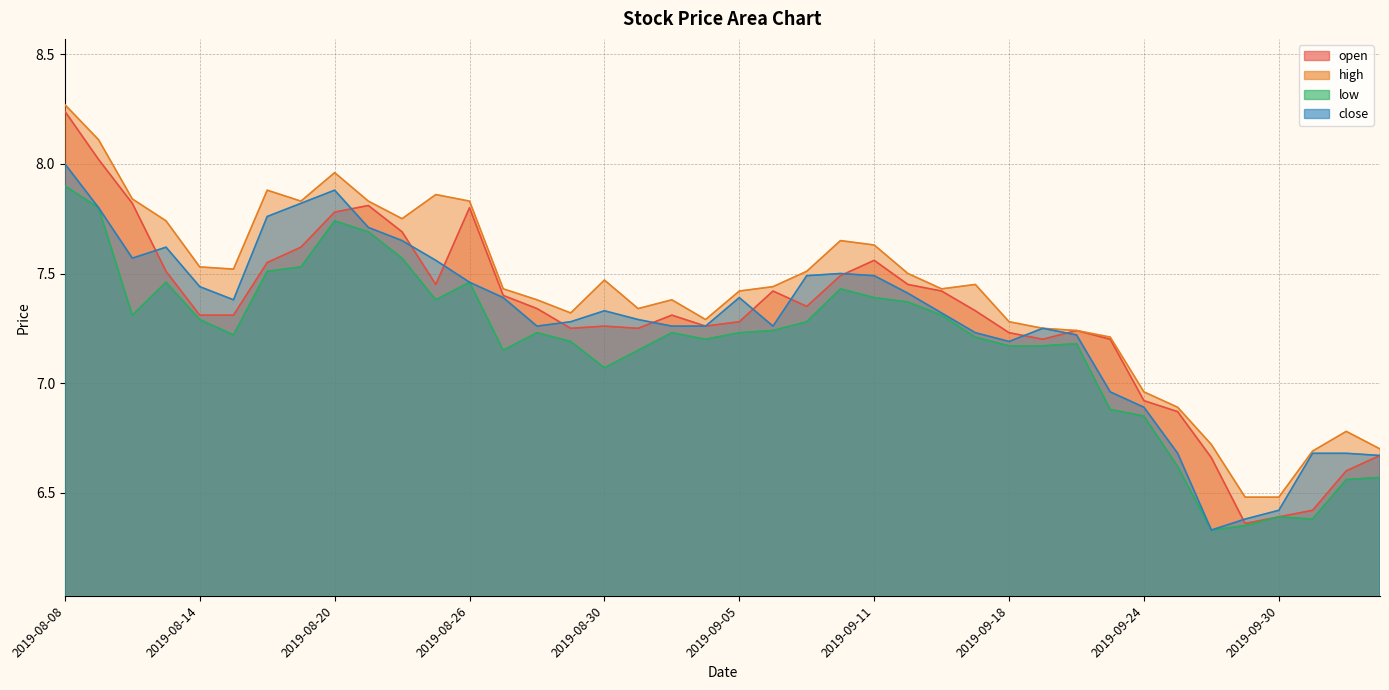

At which label does open reach its minimum?

2019-09-27